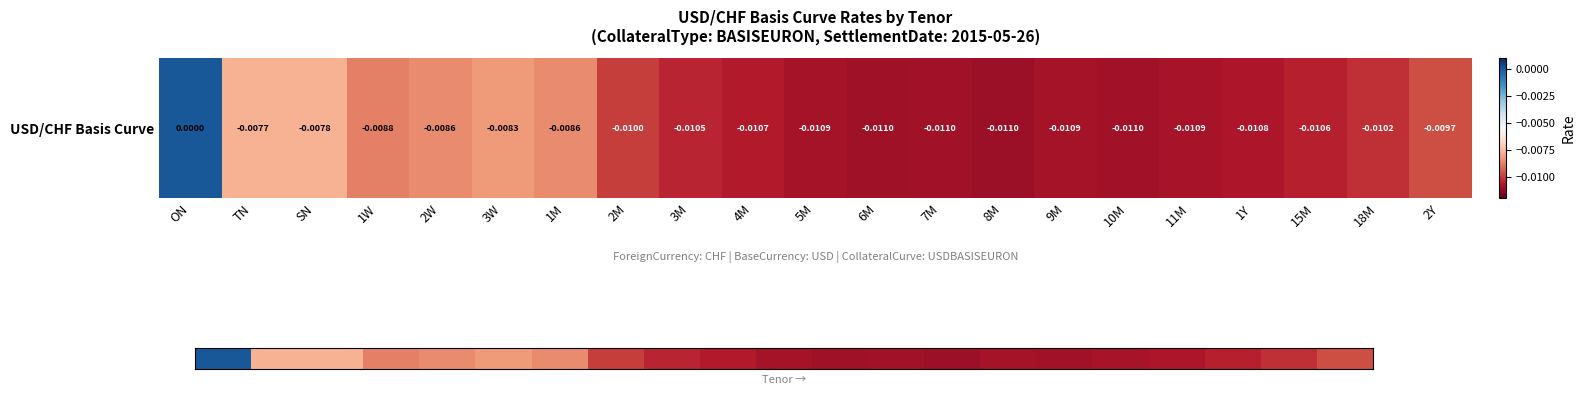

Rank the categories by value from highest to lowest.

ON, TN, SN, 3W, 2W, 1M, 1W, 2Y, 2M, 18M, 3M, 15M, 4M, 1Y, 11M, 5M, 9M, 7M, 10M, 6M, 8M